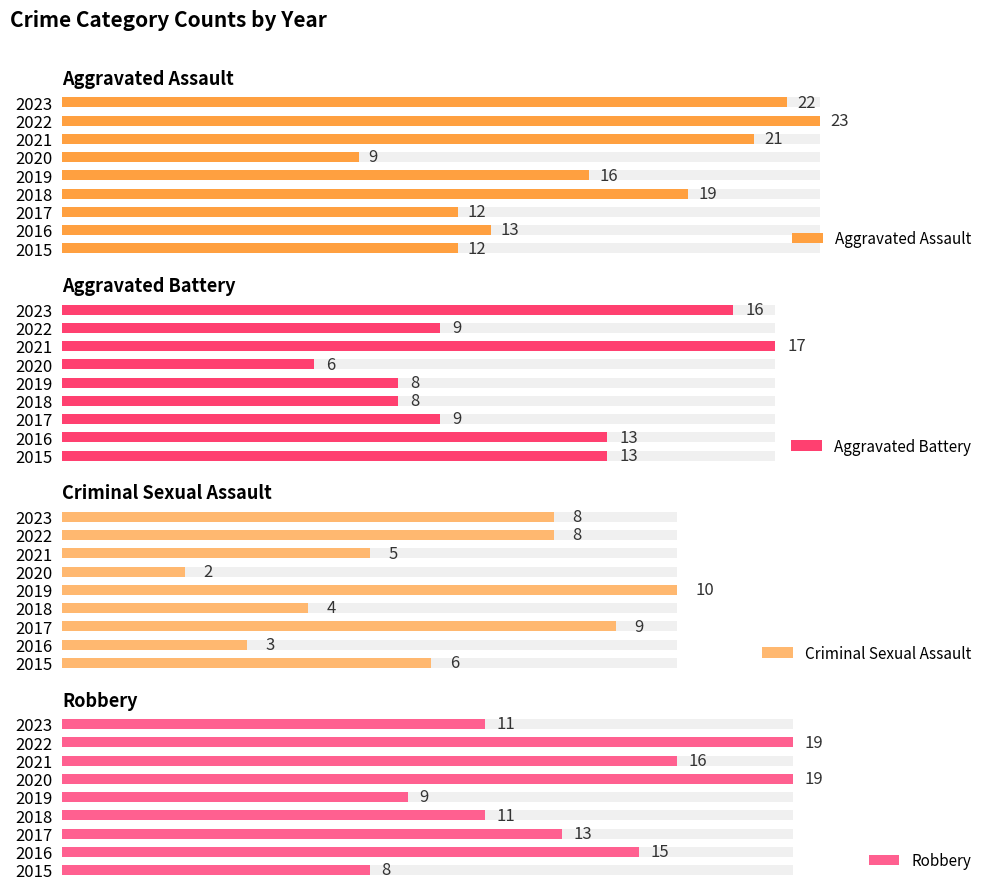

List the series in order of their overall mean, highest first.

Aggravated Assault, Robbery, Aggravated Battery, Criminal Sexual Assault